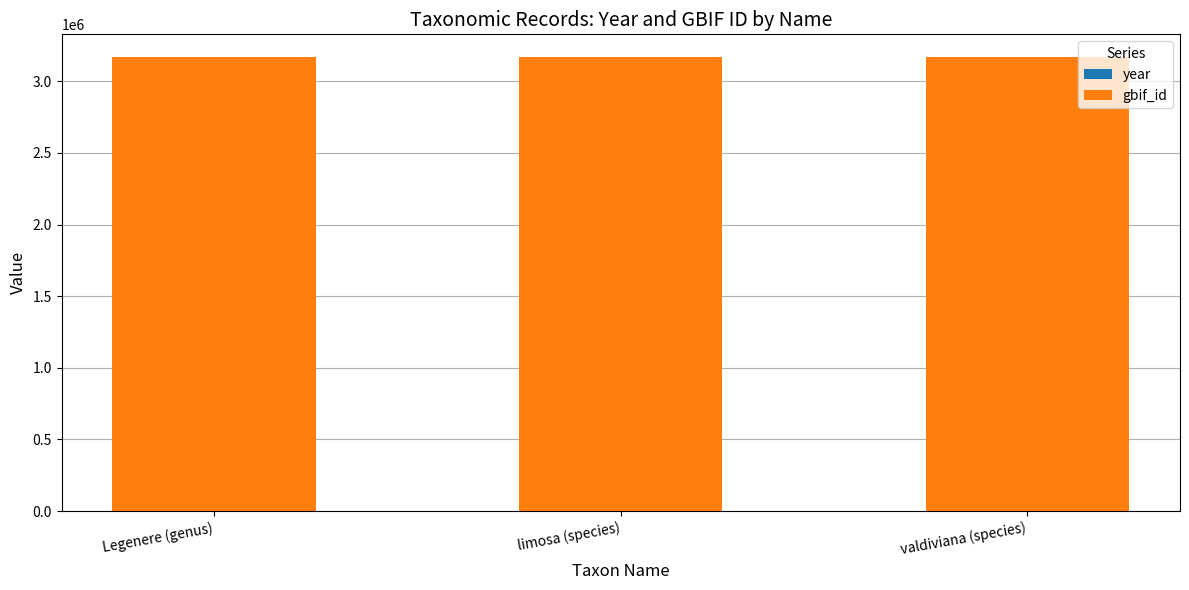

Where does the gbif_id series first go above 3167082?

limosa (species)